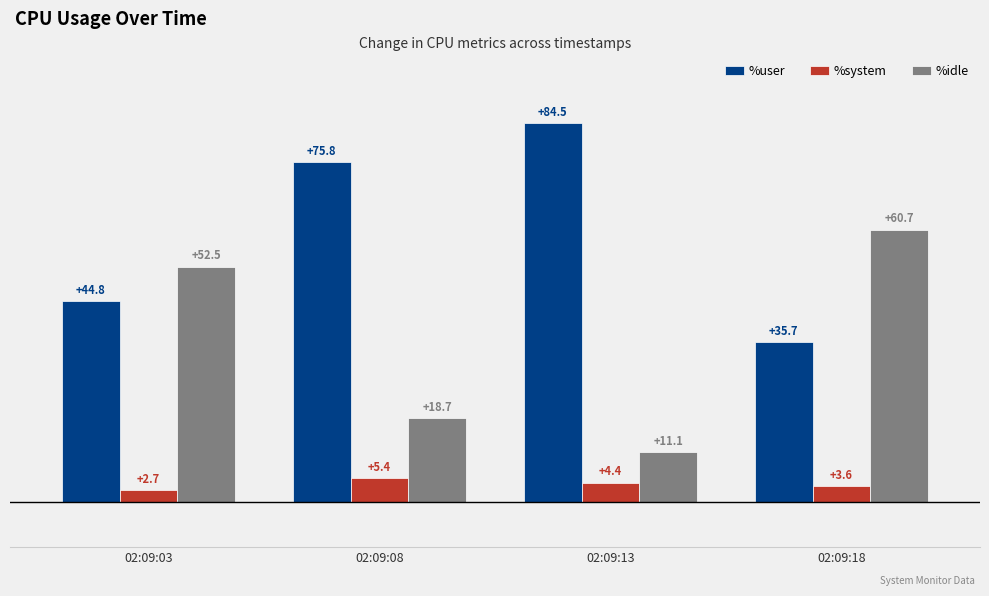

What is the value of the %system bar at the 3rd from the left?

4.4